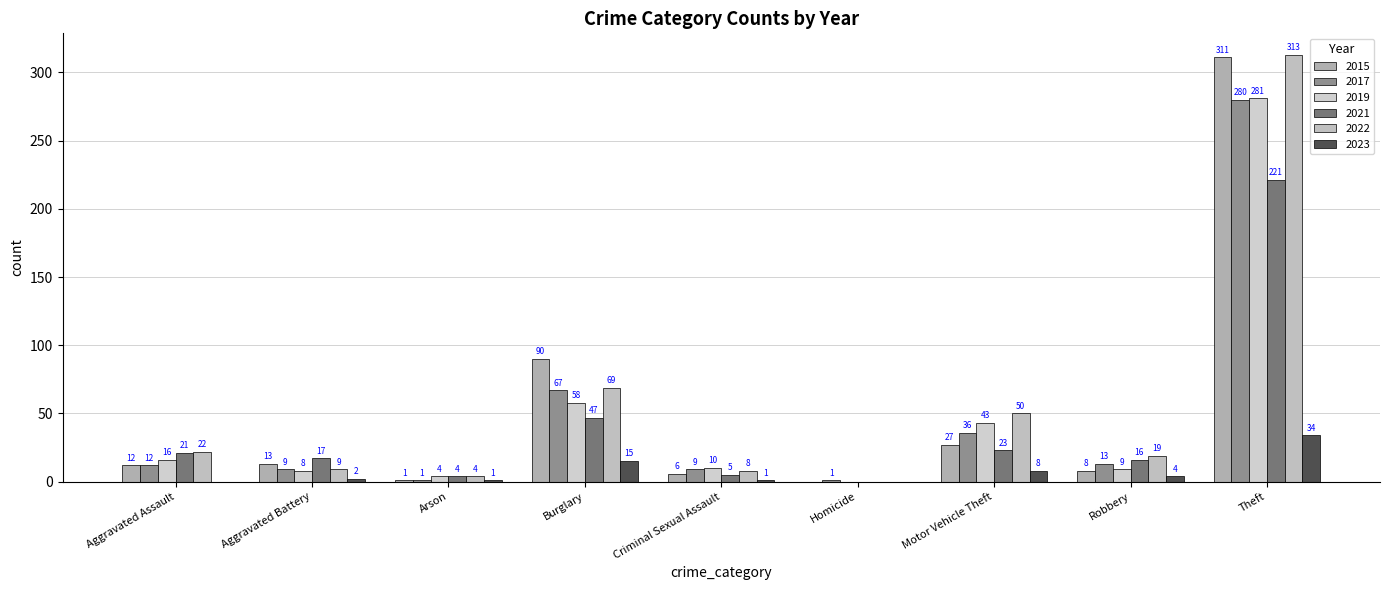

Reading right to left, transcribe all the data shown in this chart.

2015: 311	8	27	0	6	90	1	13	12
2017: 280	13	36	1	9	67	1	9	12
2019: 281	9	43	0	10	58	4	8	16
2021: 221	16	23	0	5	47	4	17	21
2022: 313	19	50	0	8	69	4	9	22
2023: 34	4	8	0	1	15	1	2	0